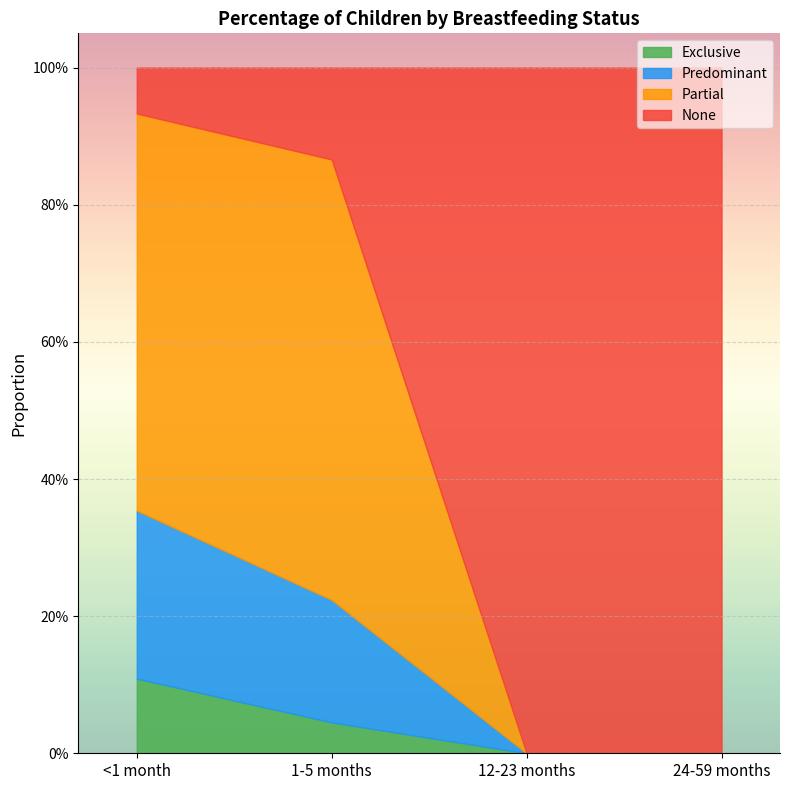

Does the chart display data point markers on the line(s)?

No